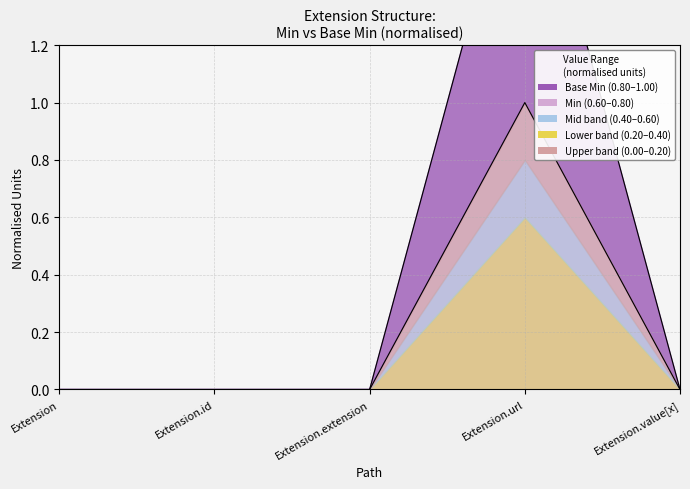

Does the chart have visible grid lines?

Yes